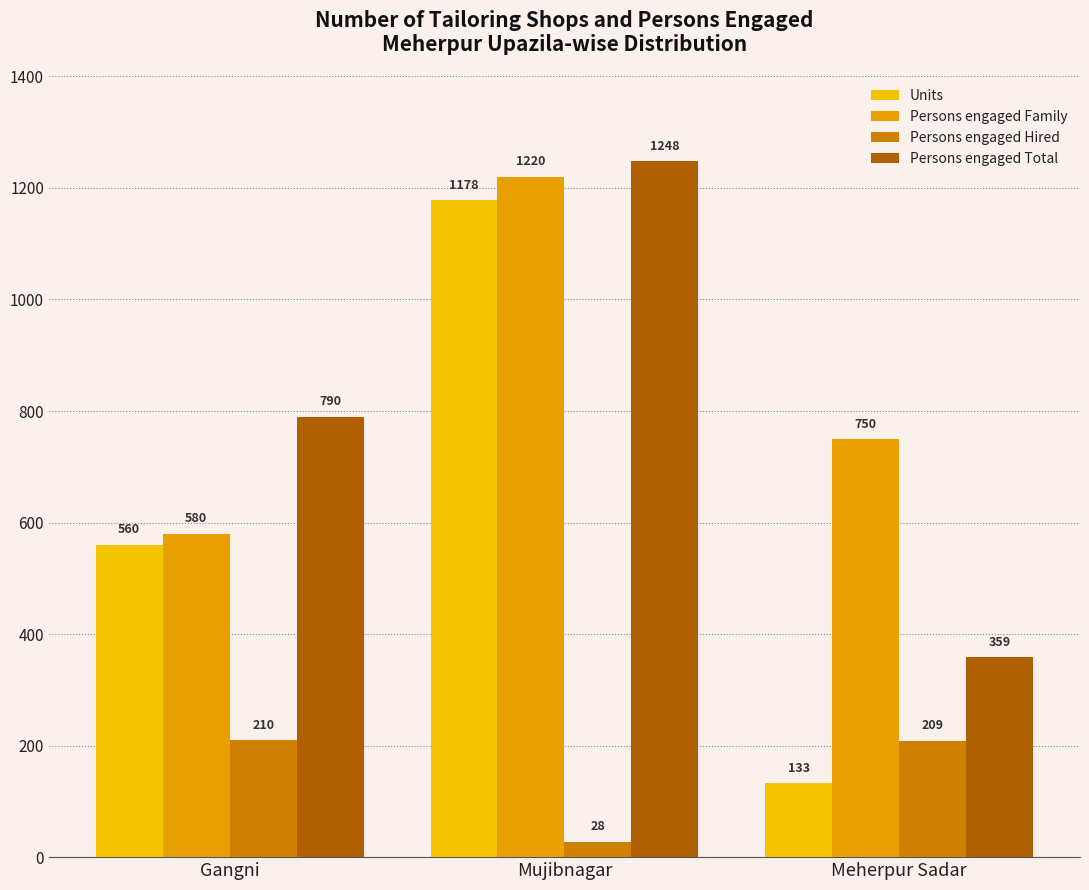

What is the label of the 1st bar from the right?

Meherpur Sadar